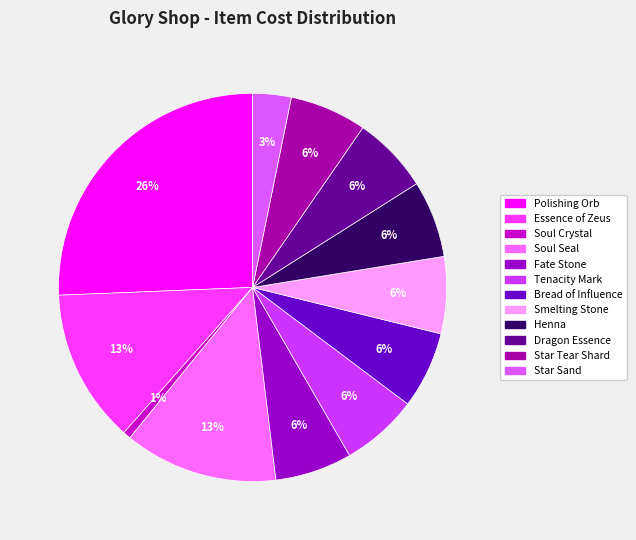

How much of the chart is everything except Fate Stone?

93.6%